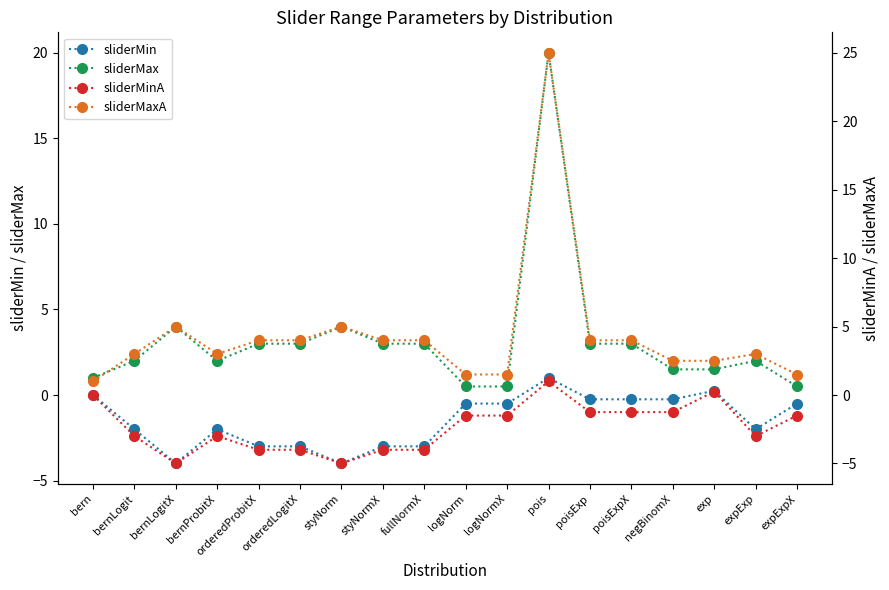

What is the sum of the sliderMinA values at negBinomX and exp?

-1.0